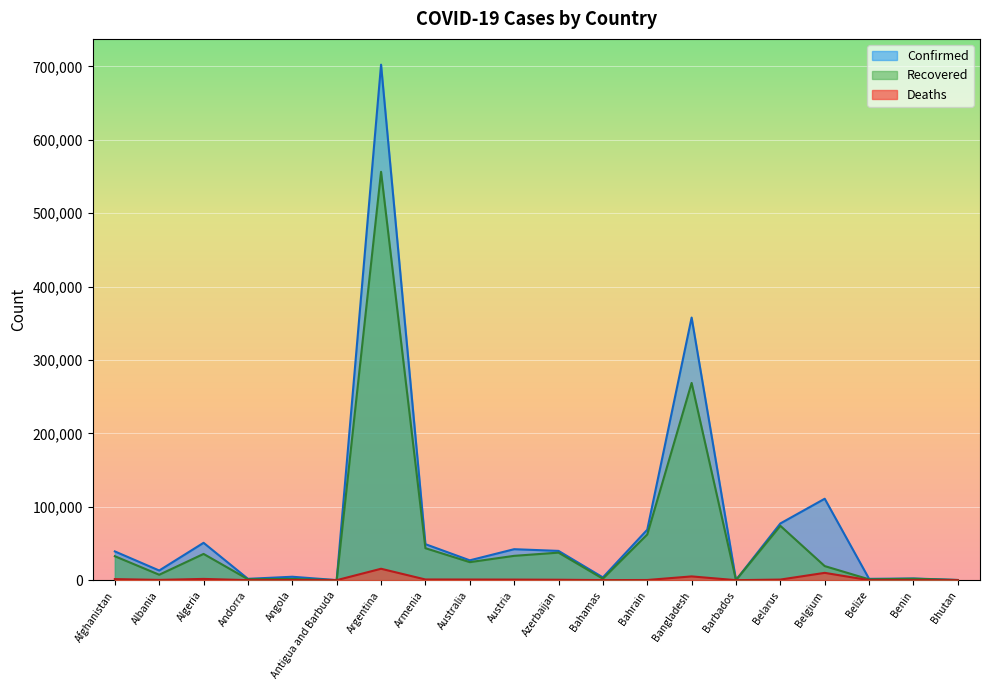

How many lines are shown in the chart?

3